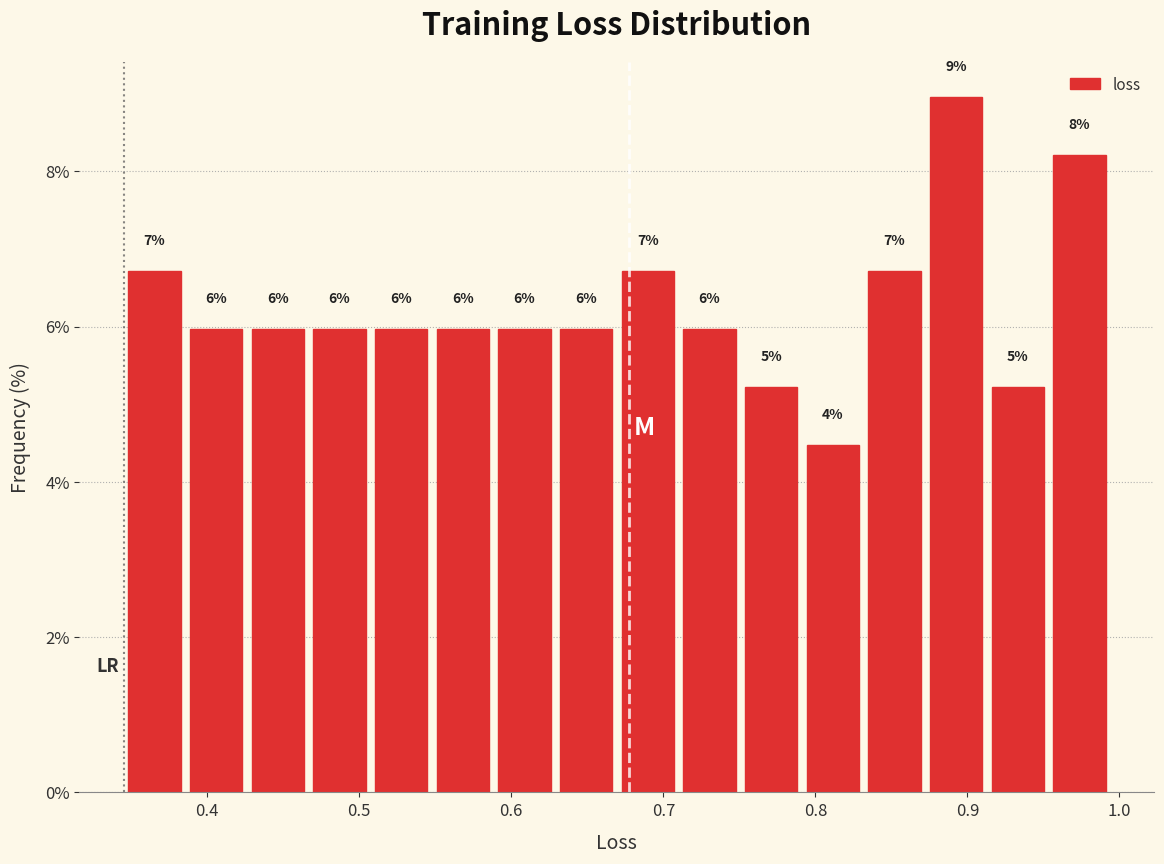

Over which range of the x-axis is the bar tallest?

0.87 to 0.91